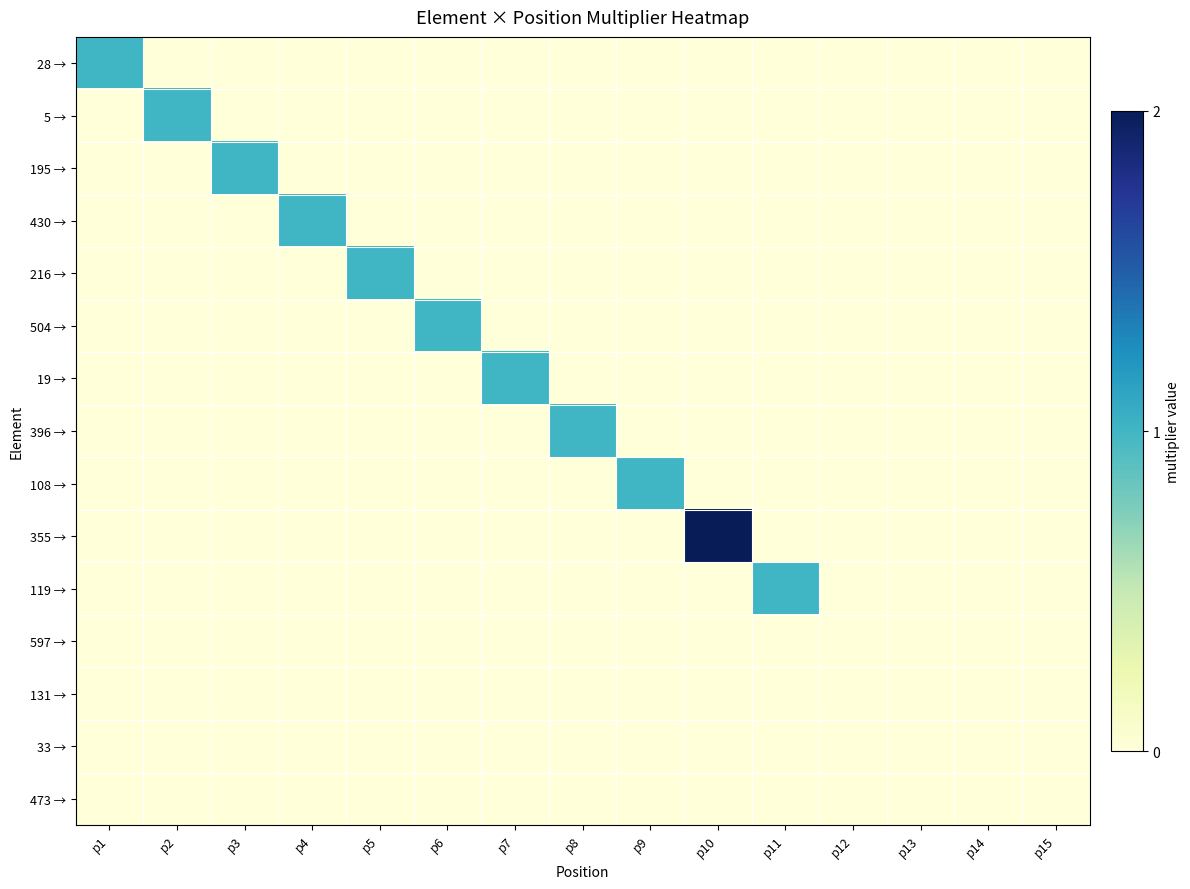

What is the difference between the highest and lowest values at p9?

1